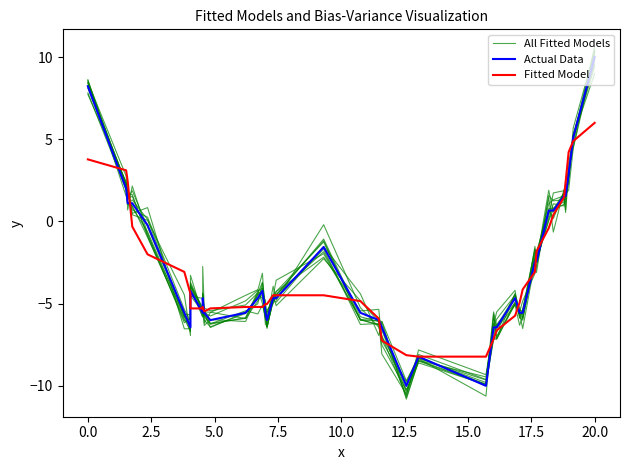

Does the chart have visible grid lines?

No